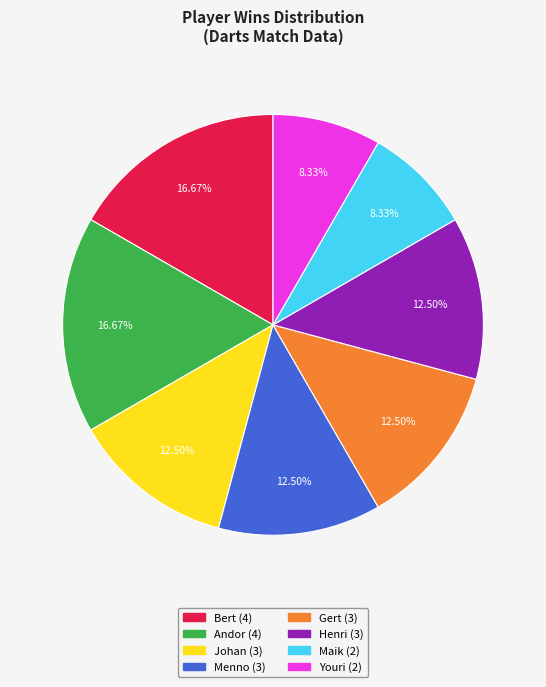

Is there any slice that represents more than half of the pie?

No